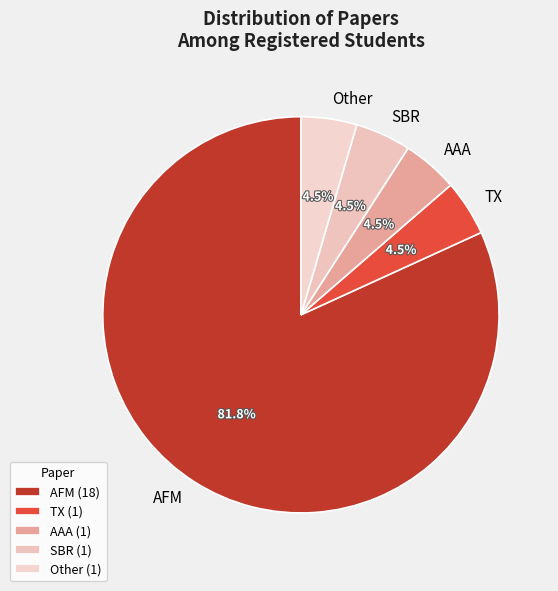

Is there a majority slice in this chart?

Yes